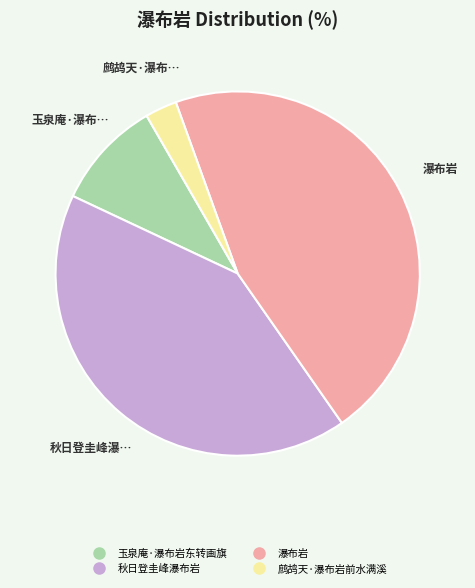

Combined, do 玉泉庵·瀑布岩东转画旗 and 瀑布岩 account for over 50%?

Yes